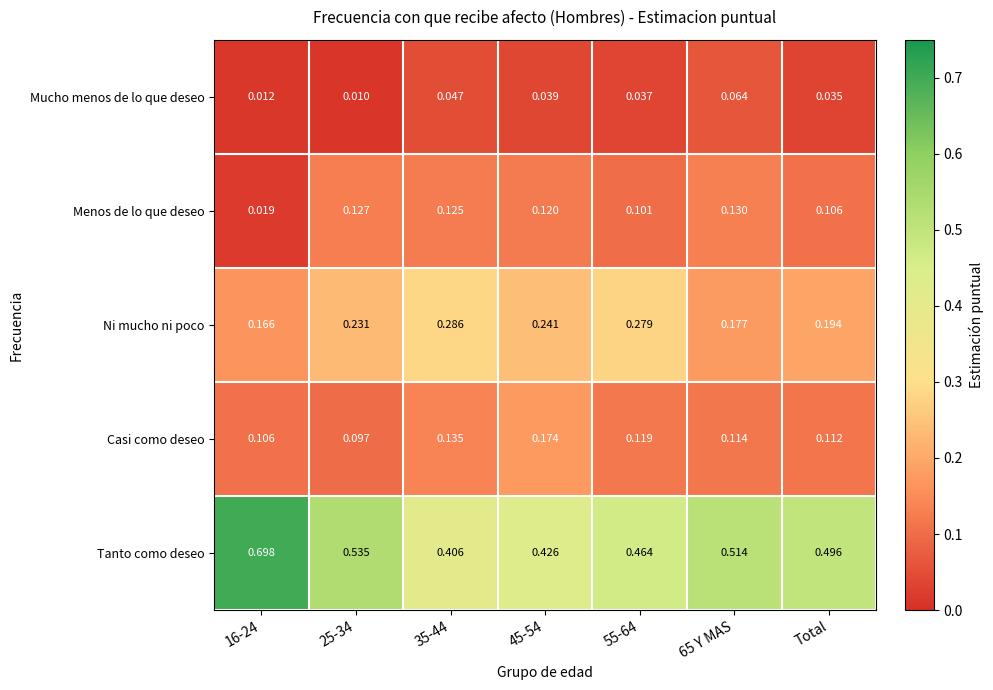

Which series has the widest spread of values?

Tanto como deseo